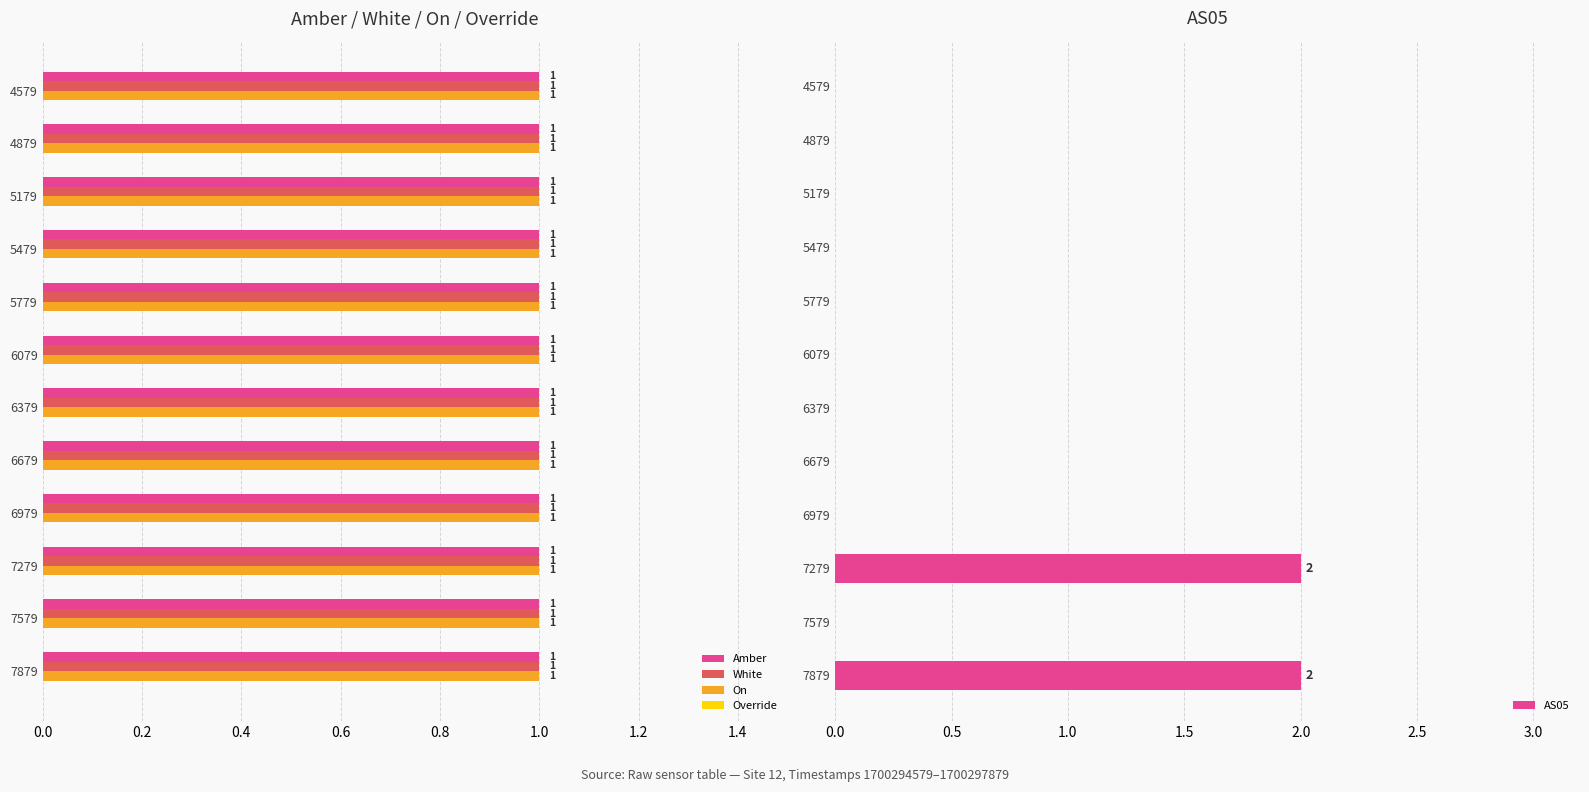

The AS05 series shows 3 at 7279. True or false?

False